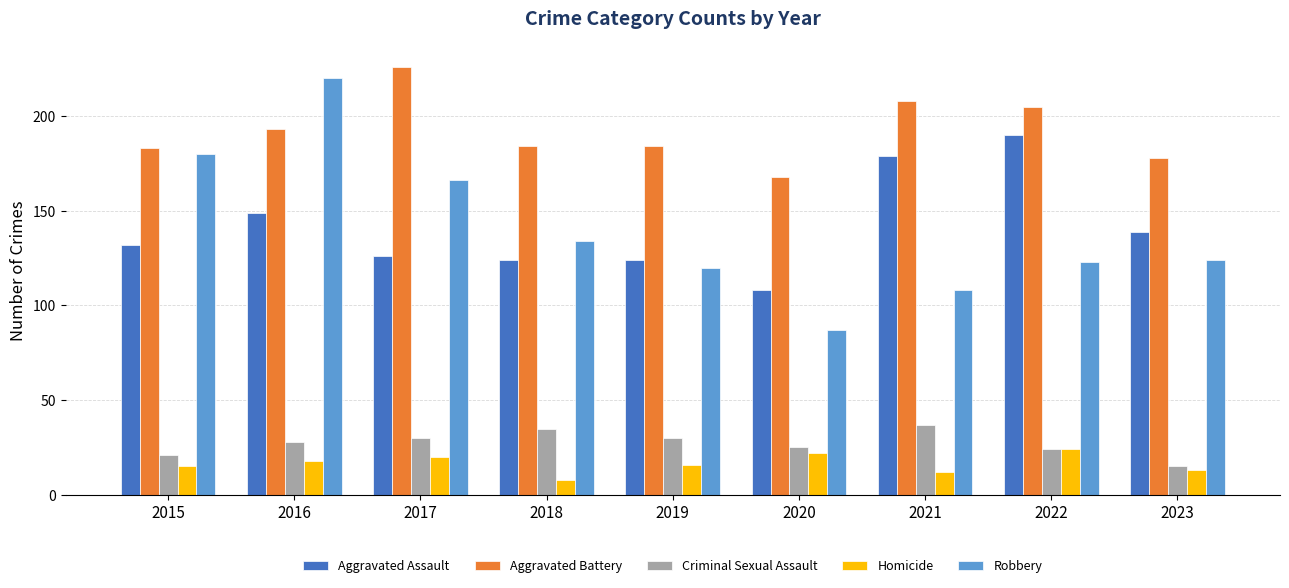

How many distinct data groups are displayed?

5